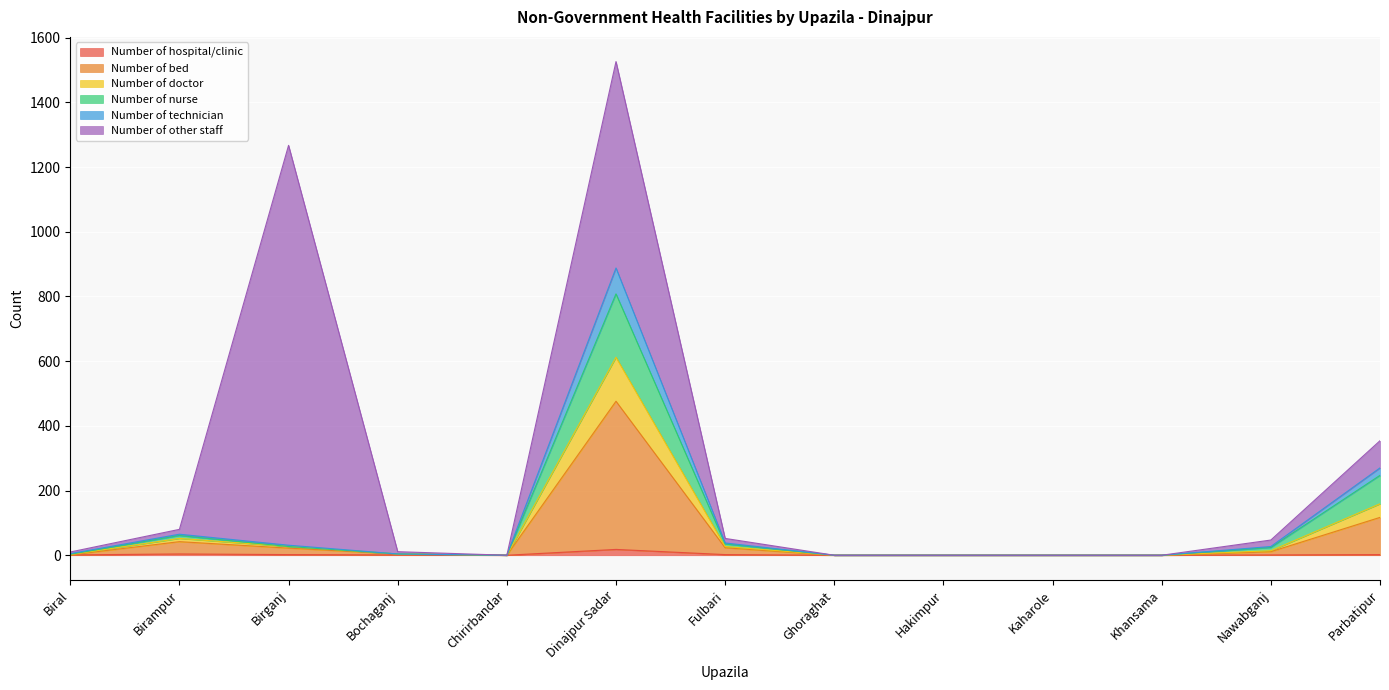

Count the number of categories in the chart.

13